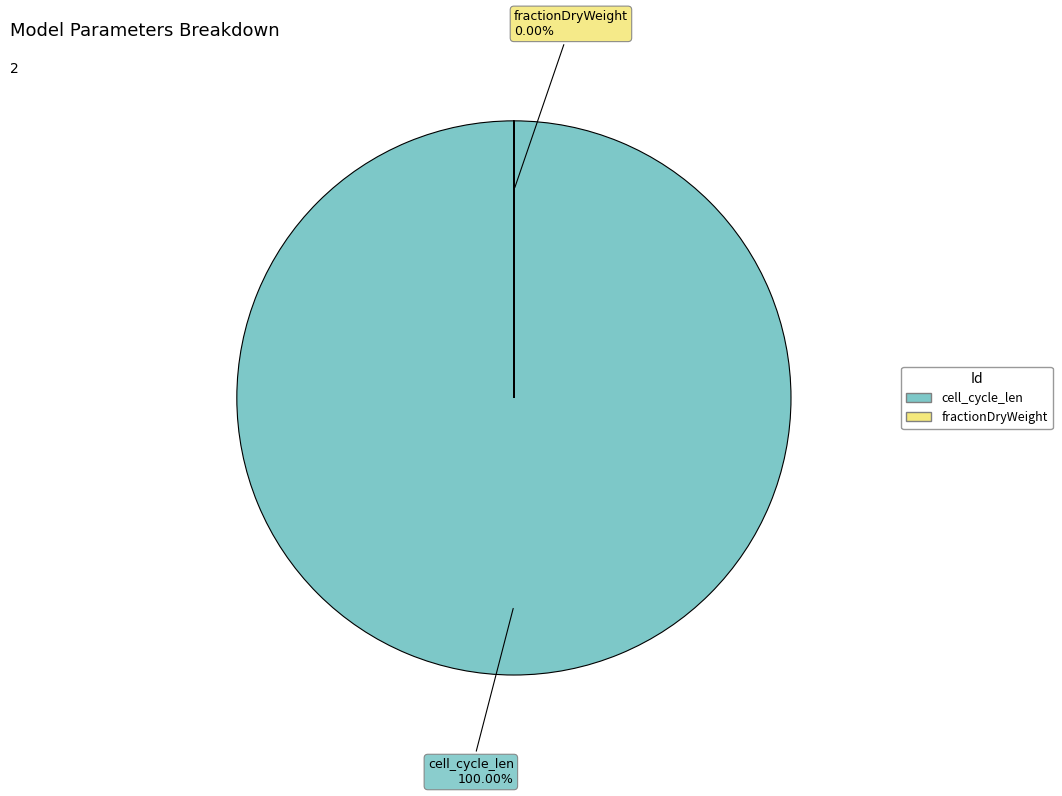

How many slices are in this pie chart?

2